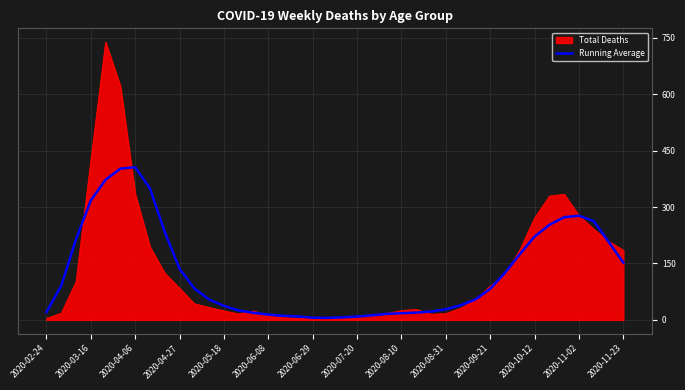

Rank the series by their maximum value, from highest to lowest.

Total Deaths, Running Average